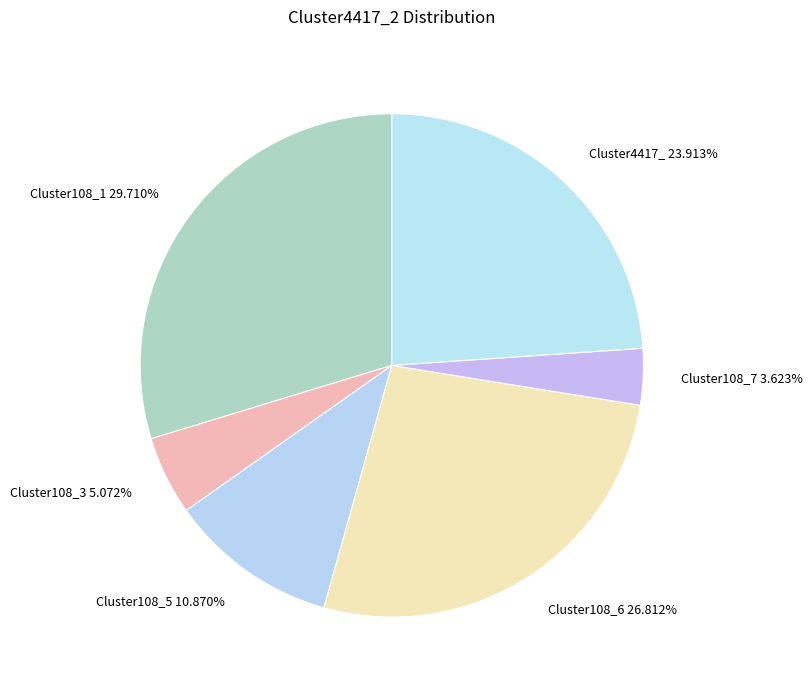

How many slices are in this pie chart?

6